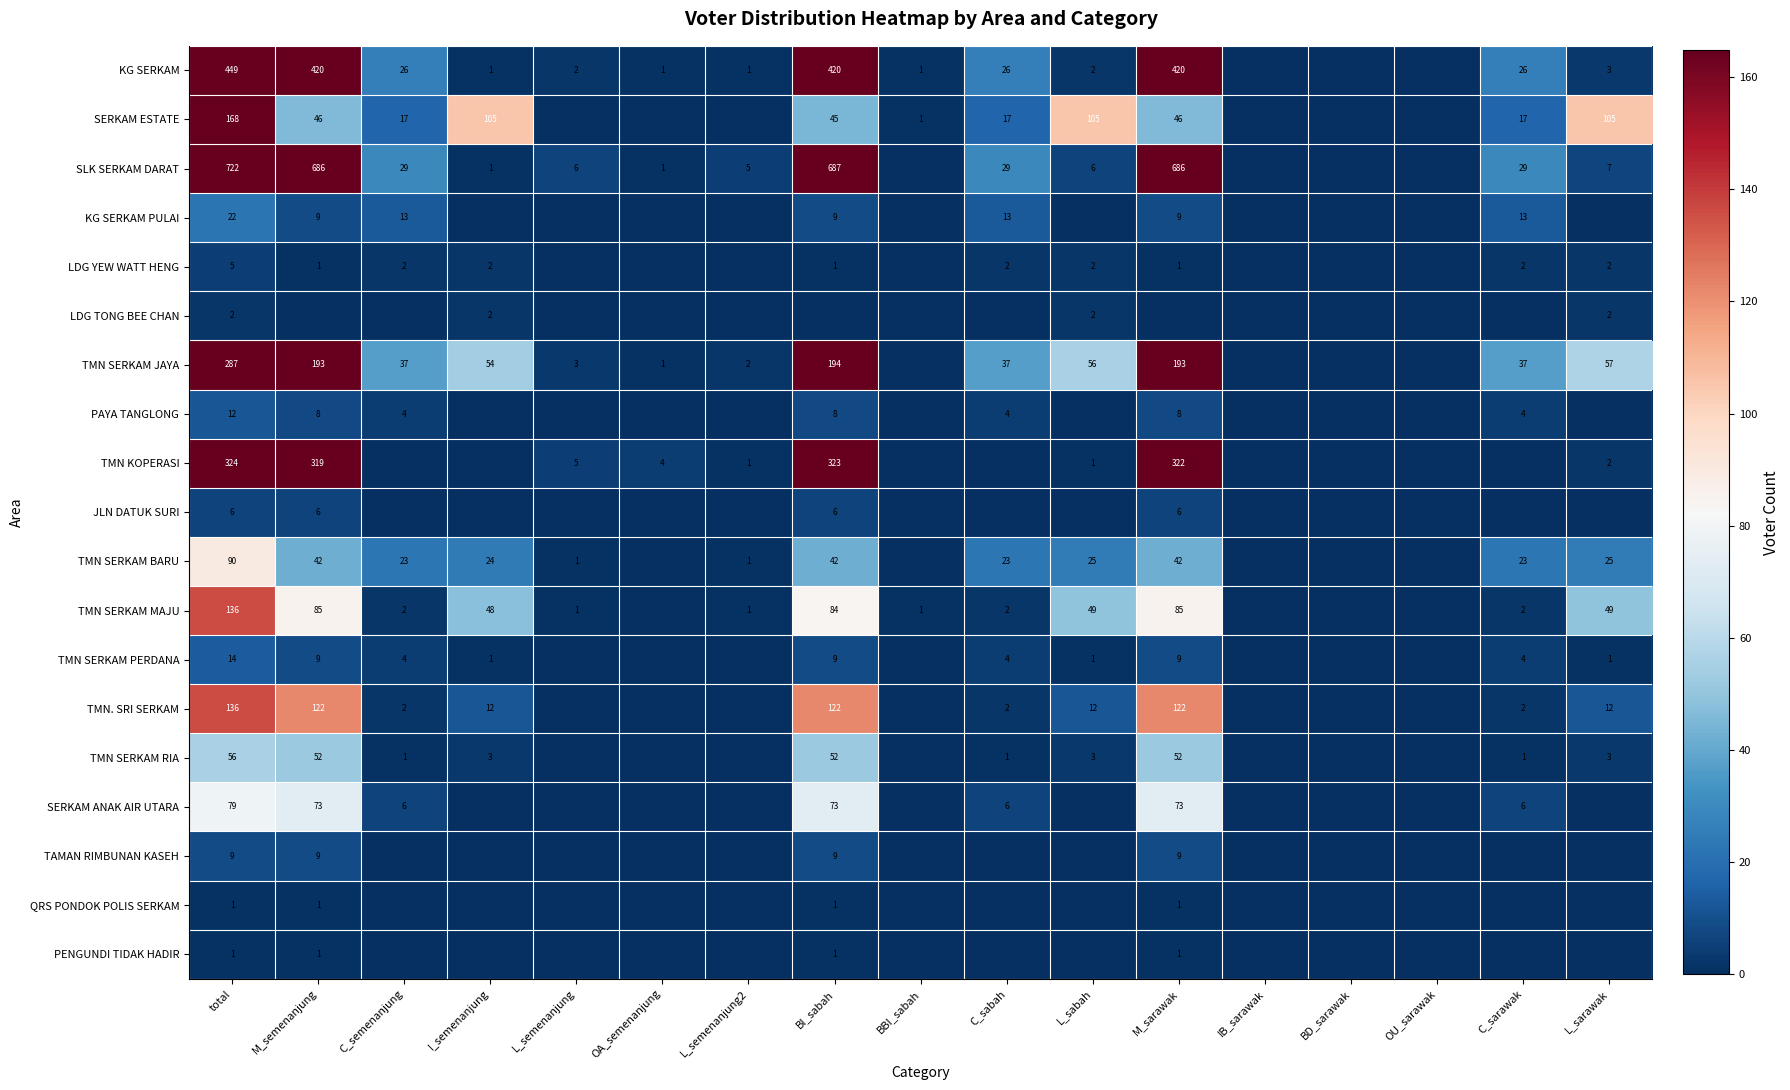

At which category is the sum across all series the highest?

total